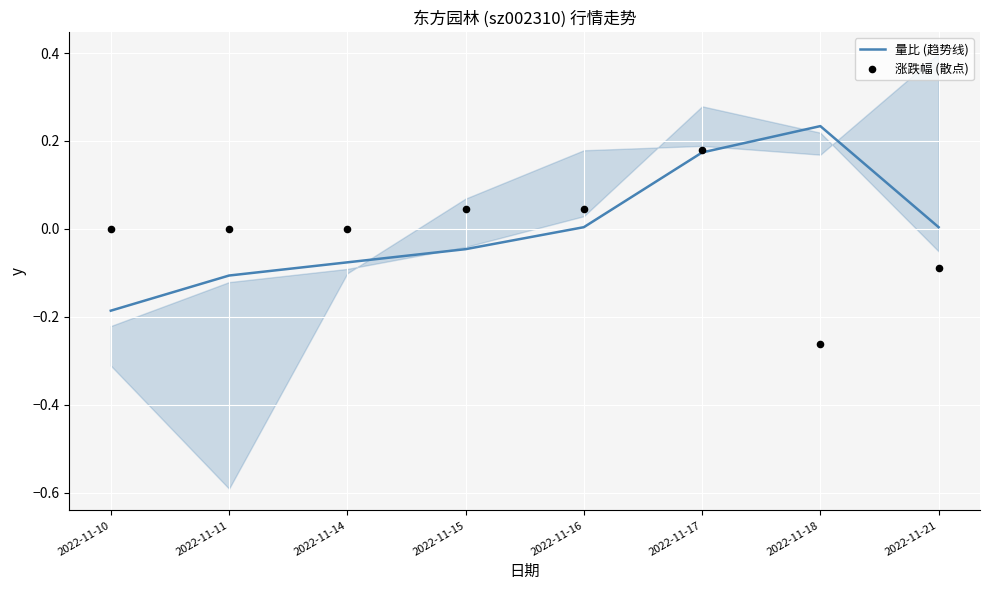

At which category is the sum across all series the highest?

2022-11-17